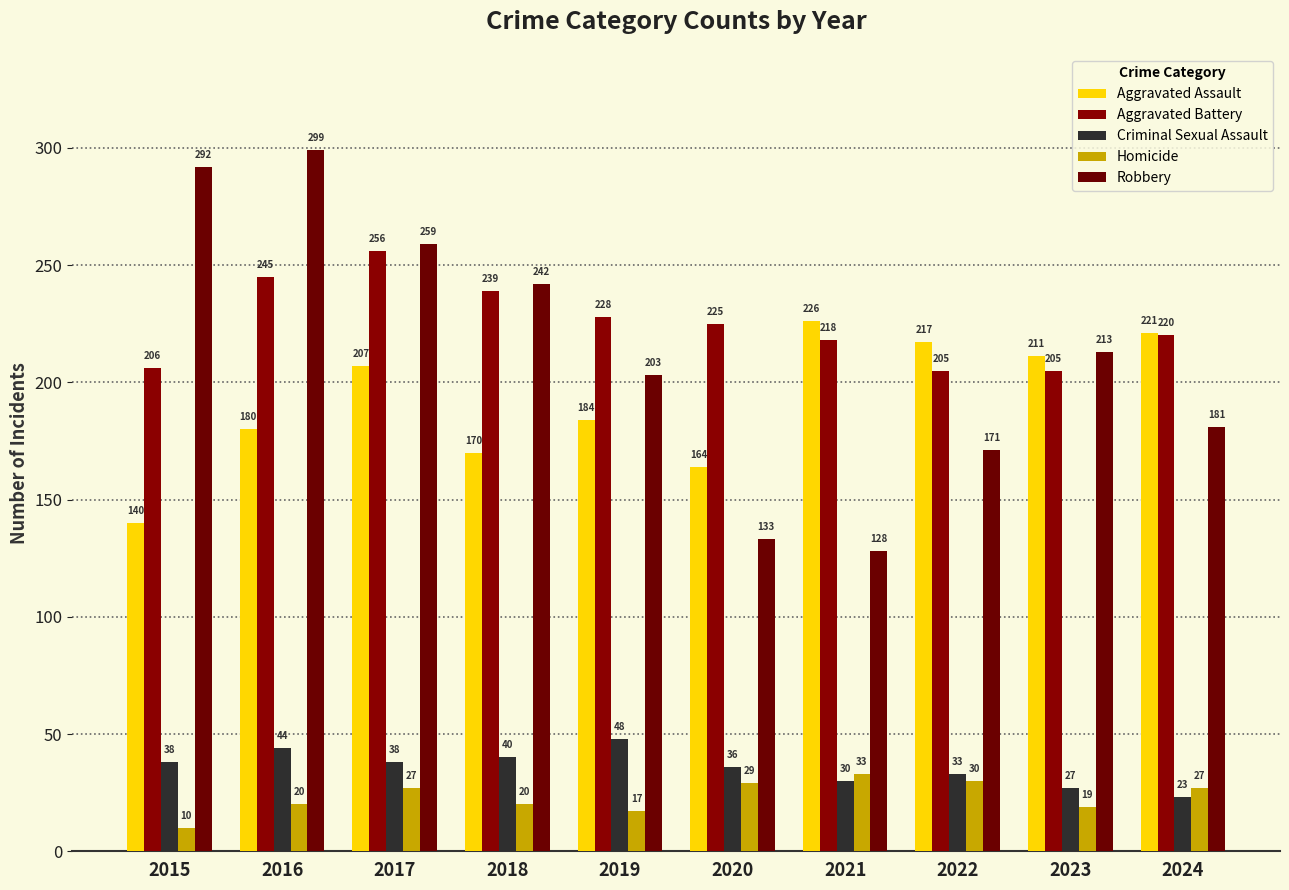

List the series in order of their peak value, highest first.

Robbery, Aggravated Battery, Aggravated Assault, Criminal Sexual Assault, Homicide